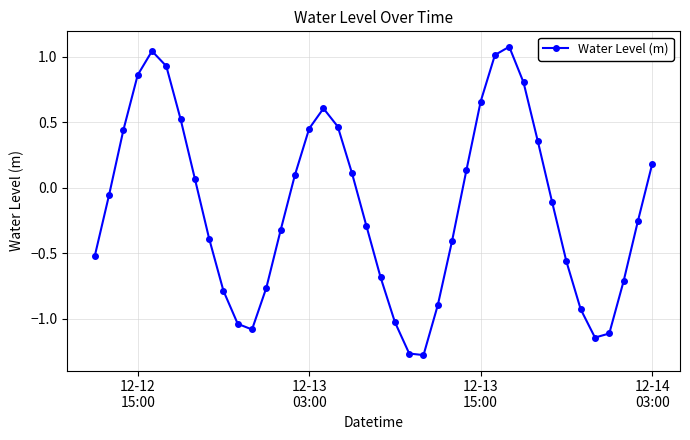

True or false: there are more than 0 points higher than both neighbors.

True